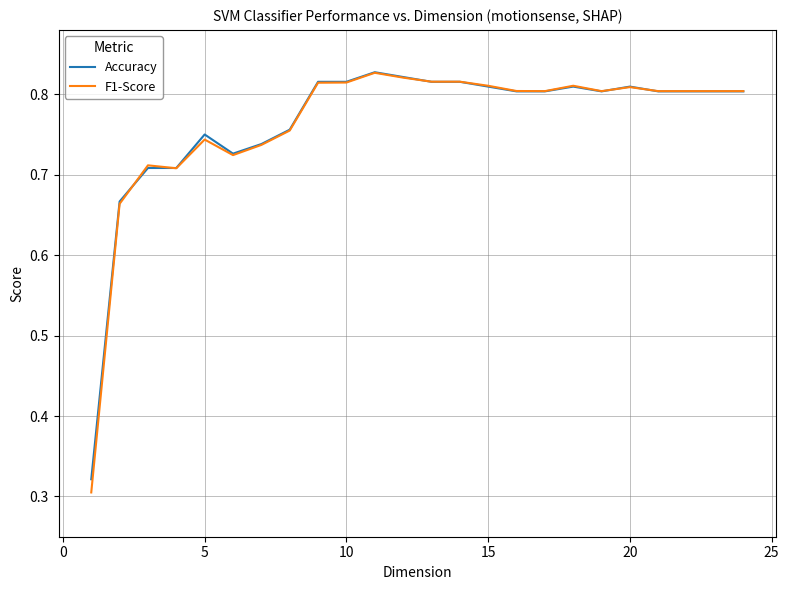

Which series has the largest total across all categories?

Accuracy